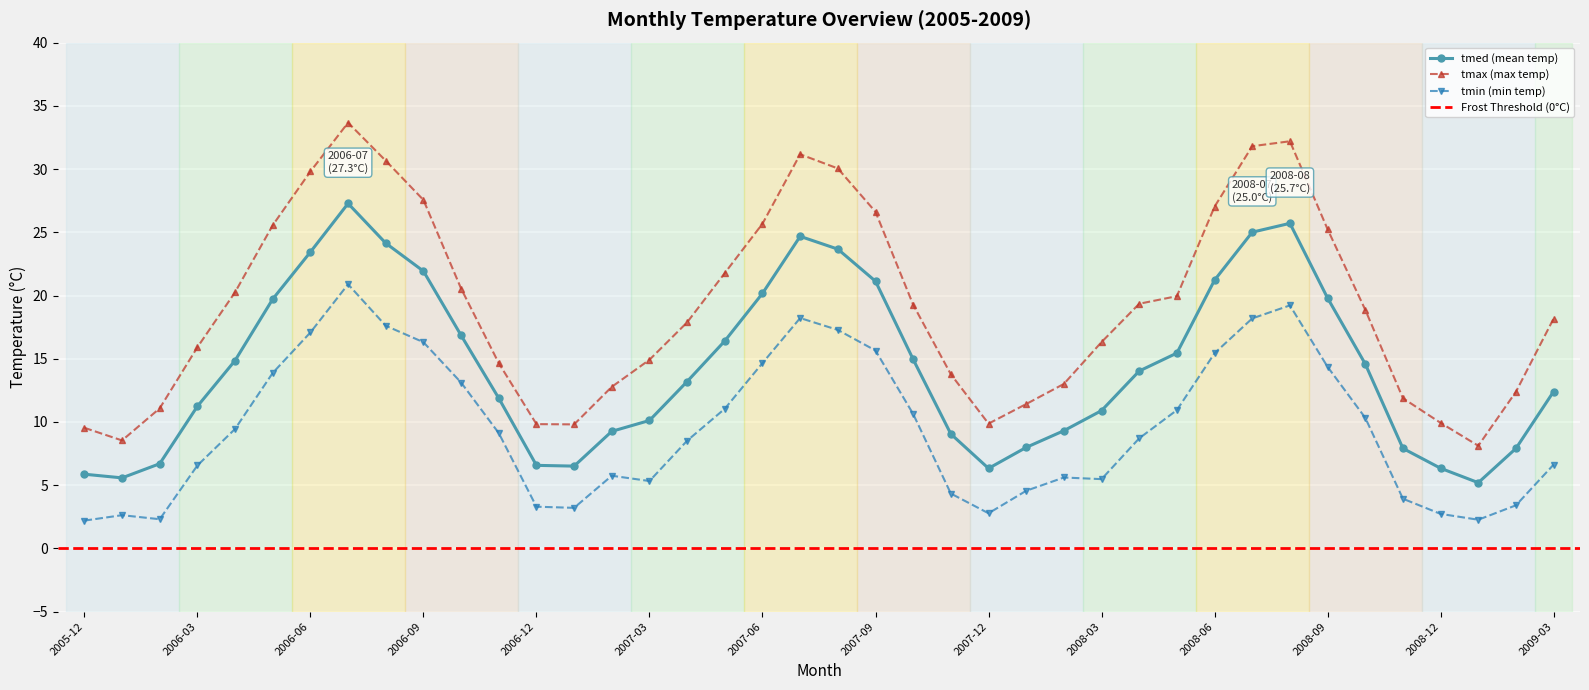

Rank the categories by value from lowest to highest.

2009-01, 2006-01, 2005-12, 2007-12, 2008-12, 2007-01, 2006-12, 2006-02, 2008-11, 2009-02, 2008-01, 2007-11, 2007-02, 2008-02, 2007-03, 2008-03, 2006-03, 2006-11, 2009-03, 2007-04, 2008-04, 2008-10, 2006-04, 2007-10, 2008-05, 2007-05, 2006-10, 2006-05, 2008-09, 2007-06, 2007-09, 2008-06, 2006-09, 2006-06, 2007-08, 2006-08, 2007-07, 2008-07, 2008-08, 2006-07